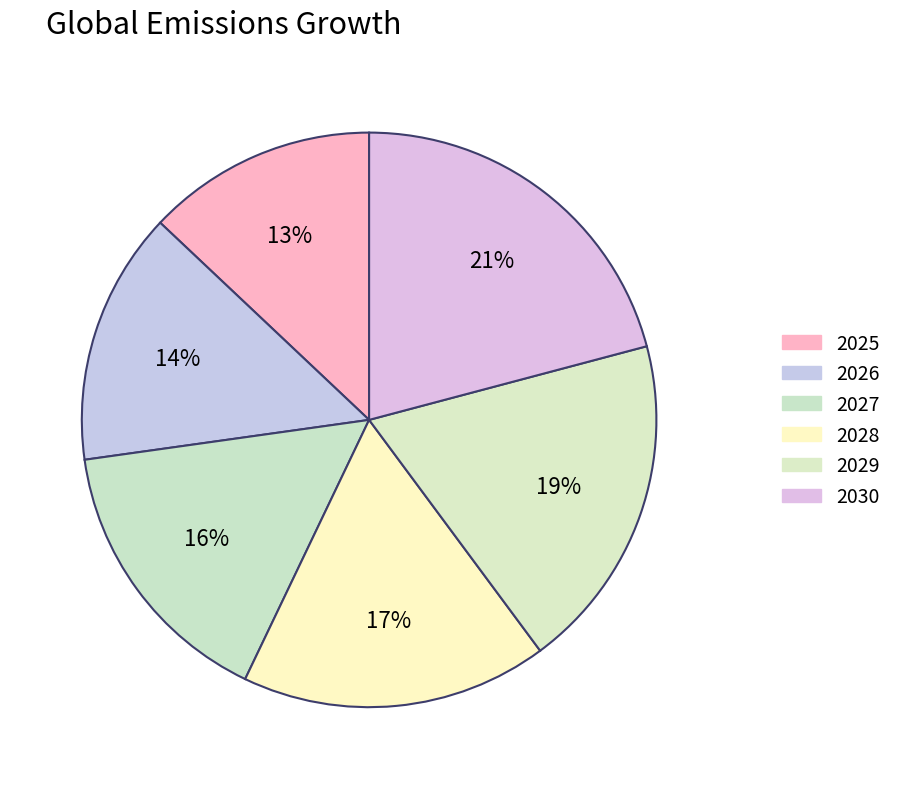

To the nearest percent, what is the average slice percentage?

17%